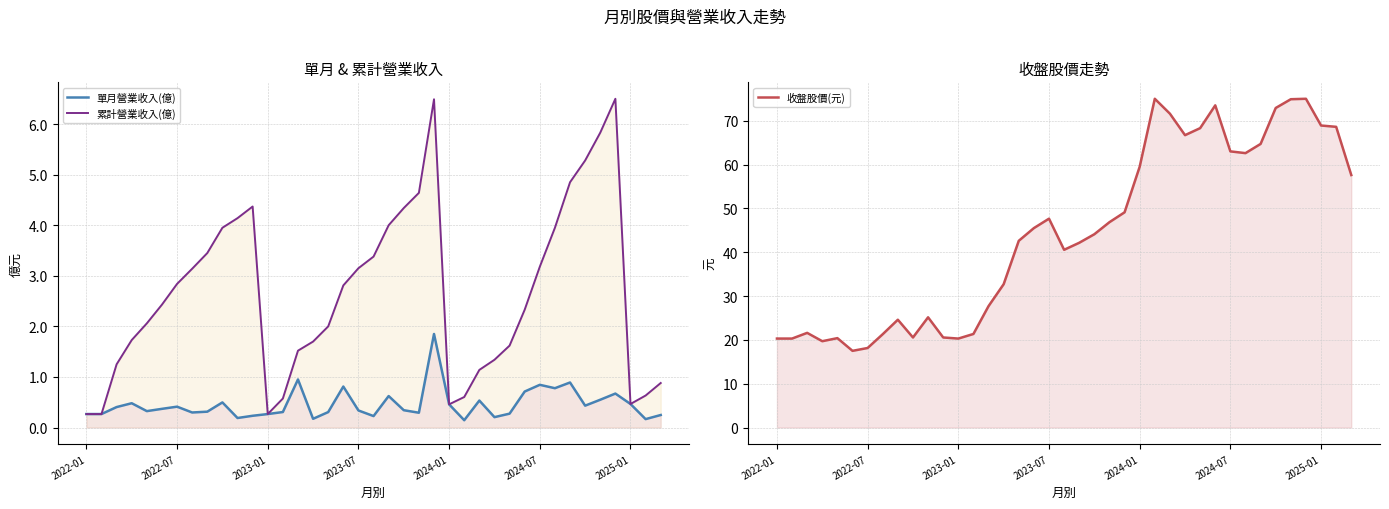

Rank the series at 2023-01 from highest to lowest value.

收盤股價(元), 單月營業收入(億), 累計營業收入(億)